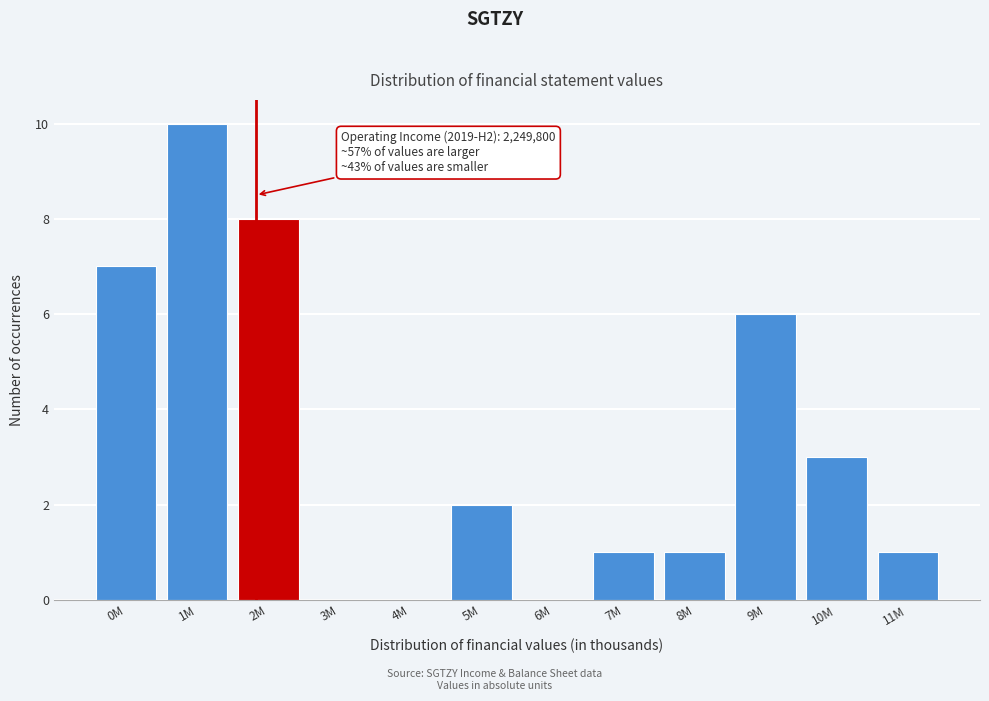

Reading right to left, list all the values displayed in this chart.

11M=1	10M=3	9M=6	8M=1	7M=1	6M=0	5M=2	4M=0	3M=0	2M=8	1M=10	0M=7